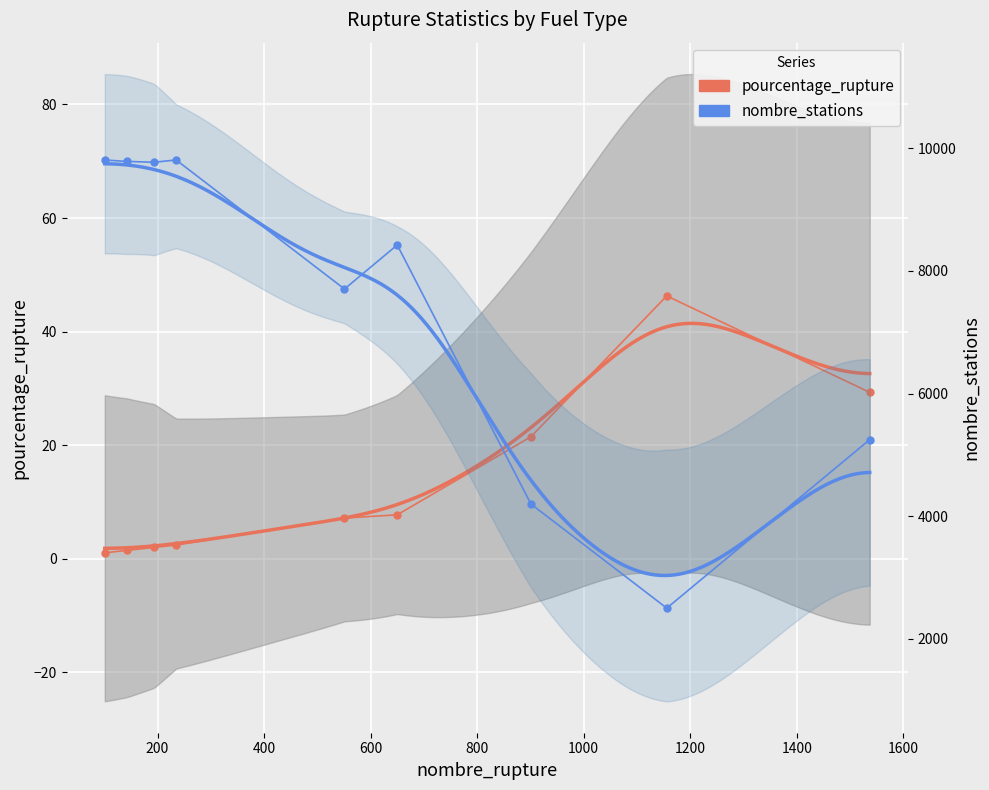

What are all the series names shown in the legend?

pourcentage_rupture, nombre_stations